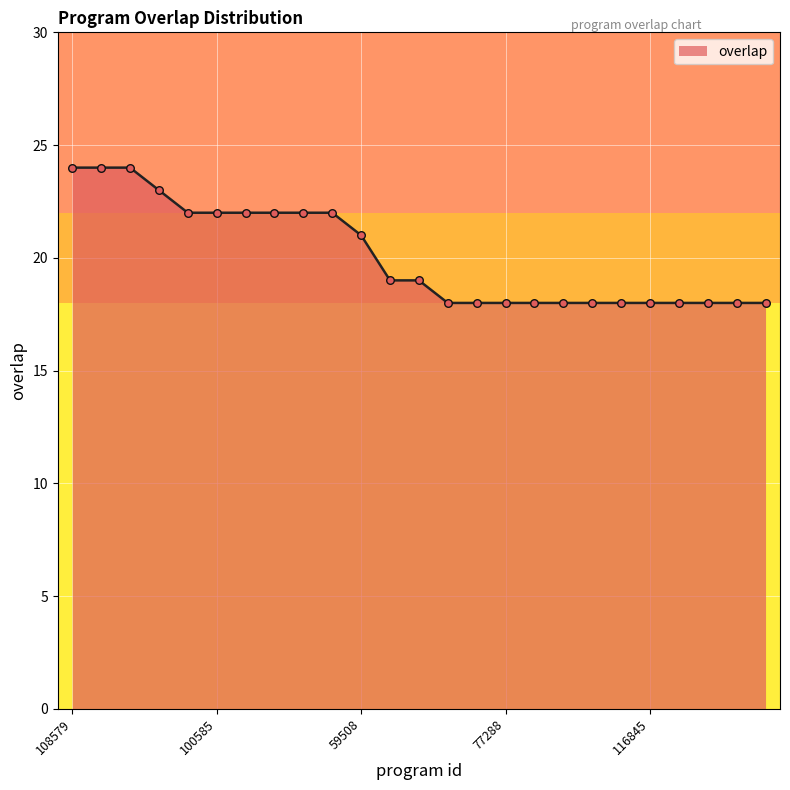

What is the difference between the maximum and minimum values?

6